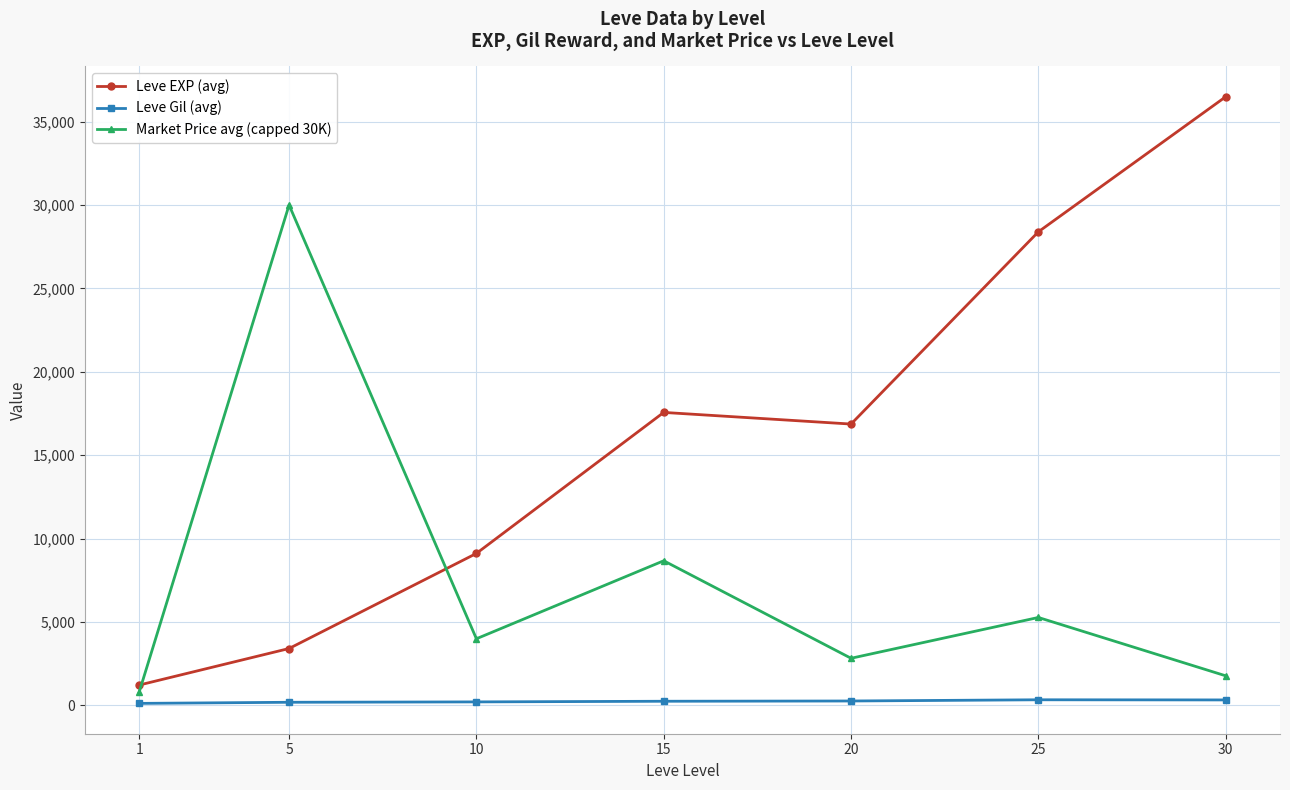

What is the average value of the Leve Gil (avg) series?

235.0